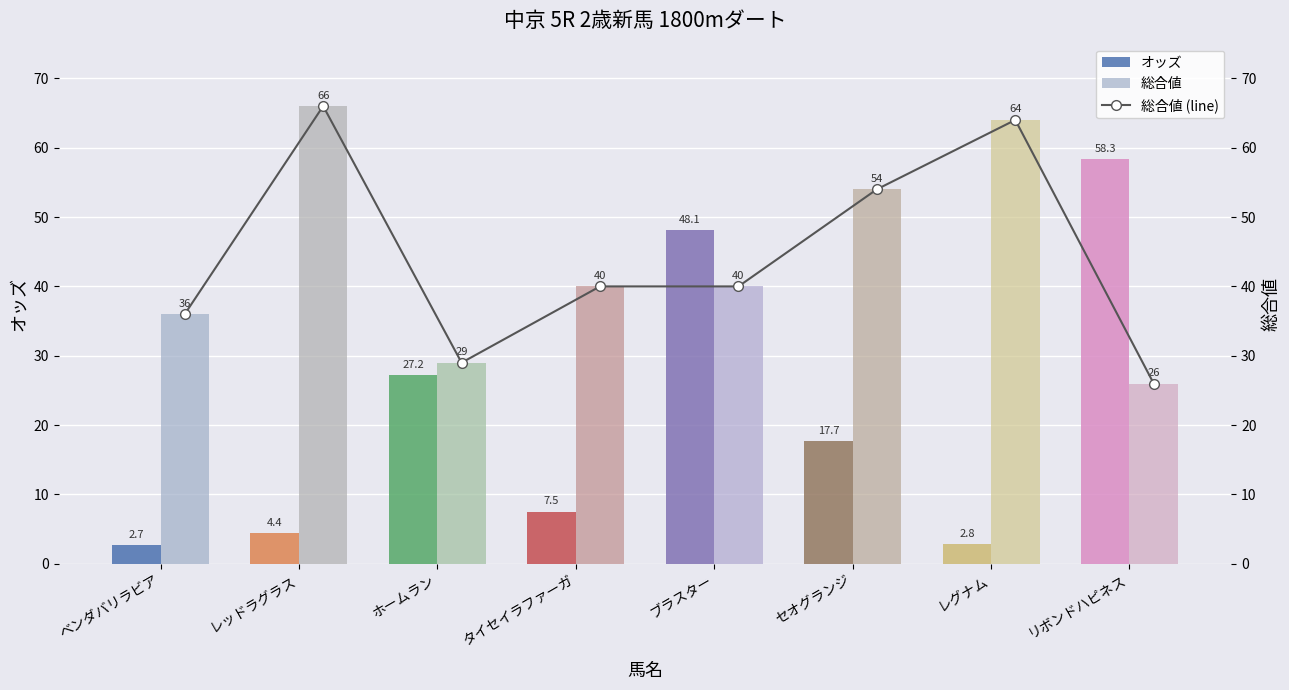

How many data points in 総合値 are above 40?

3